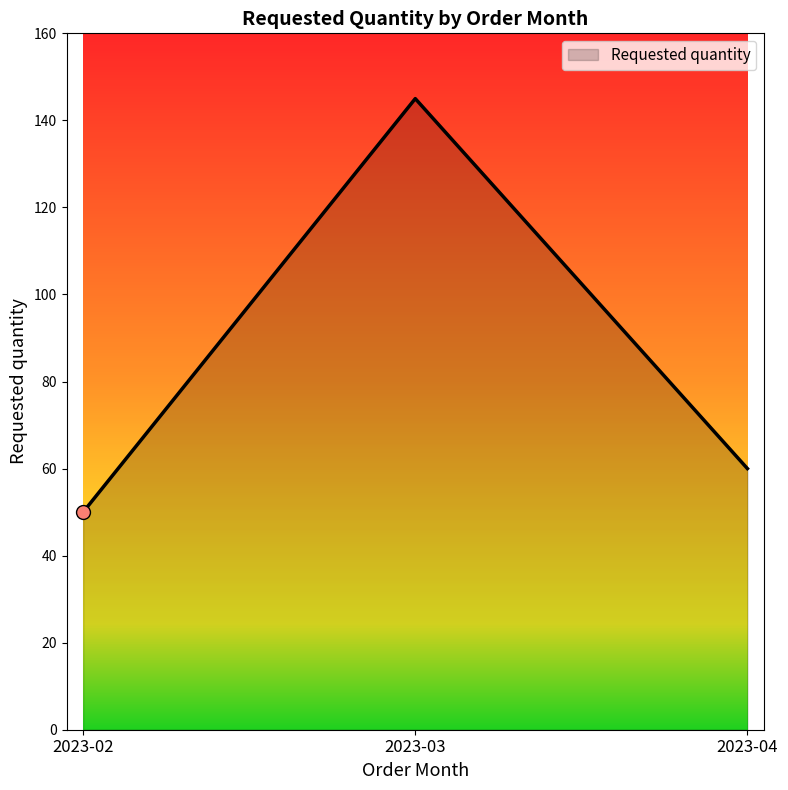

Read the value at 2023-04.

60